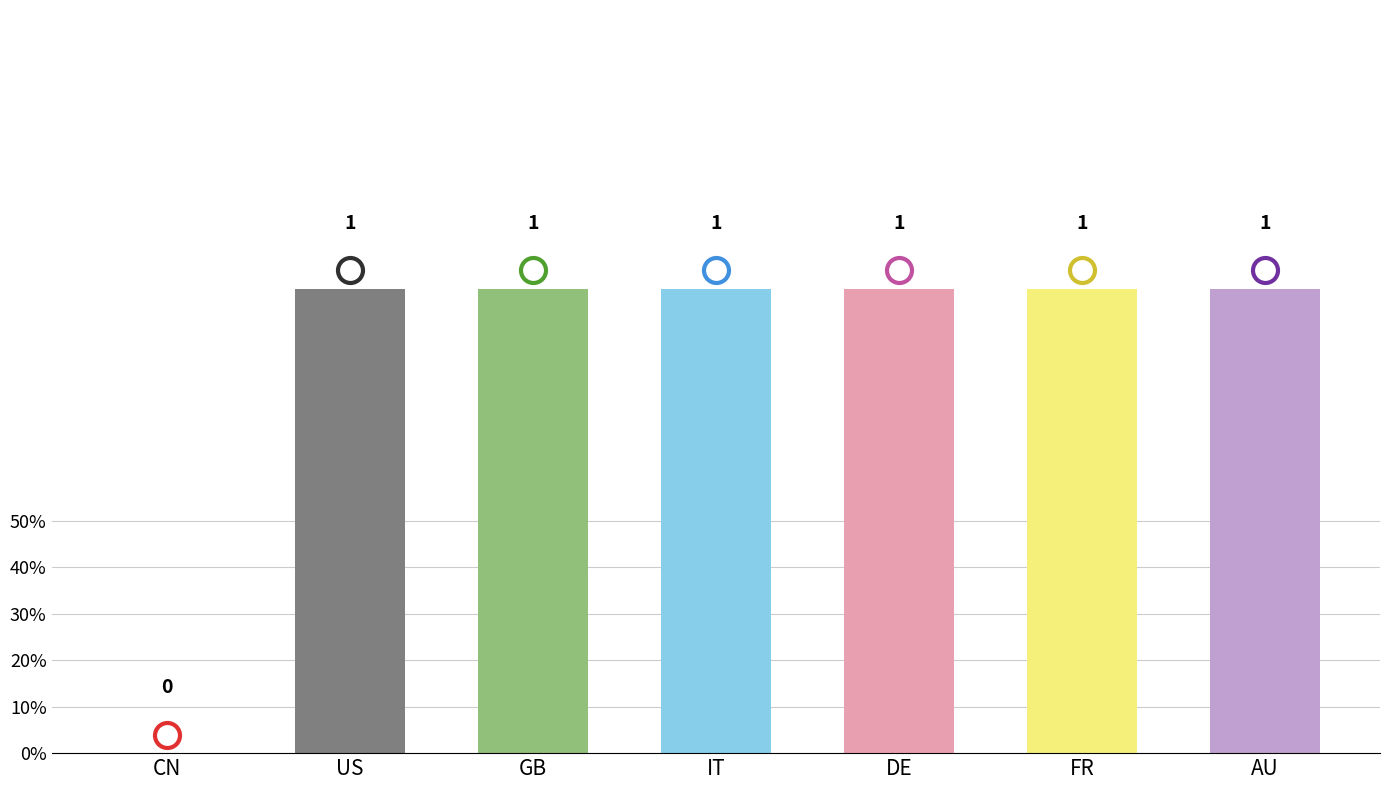

Count the values in the range 1 to 2.

6